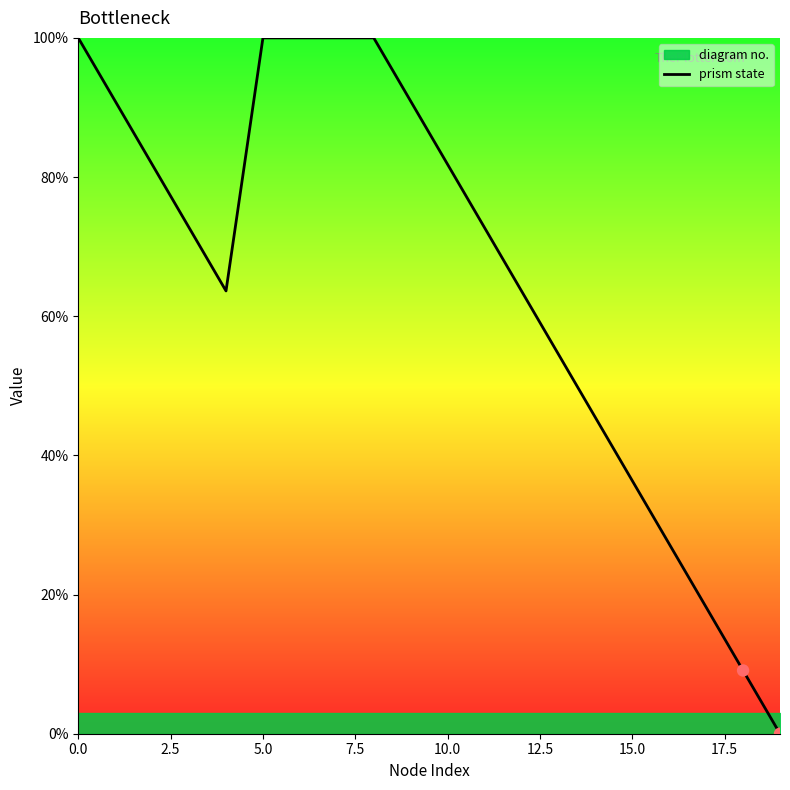

What is the highest value of the prism state series?

100.0